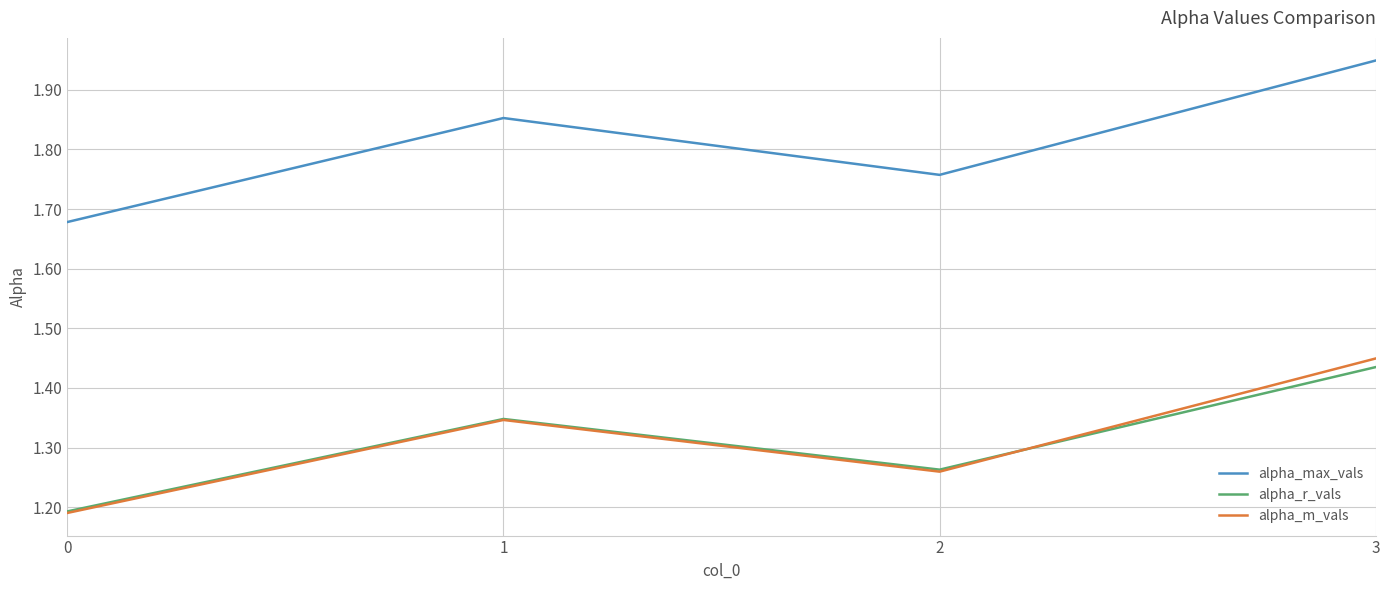

True or false: alpha_m_vals and alpha_max_vals intersect in this chart.

False